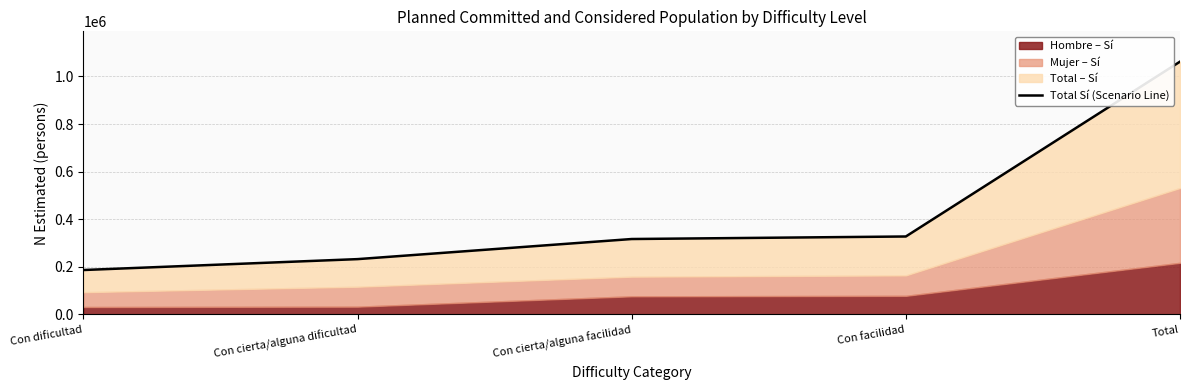

Between Con cierta/alguna dificultad and Total, which is larger?

Total